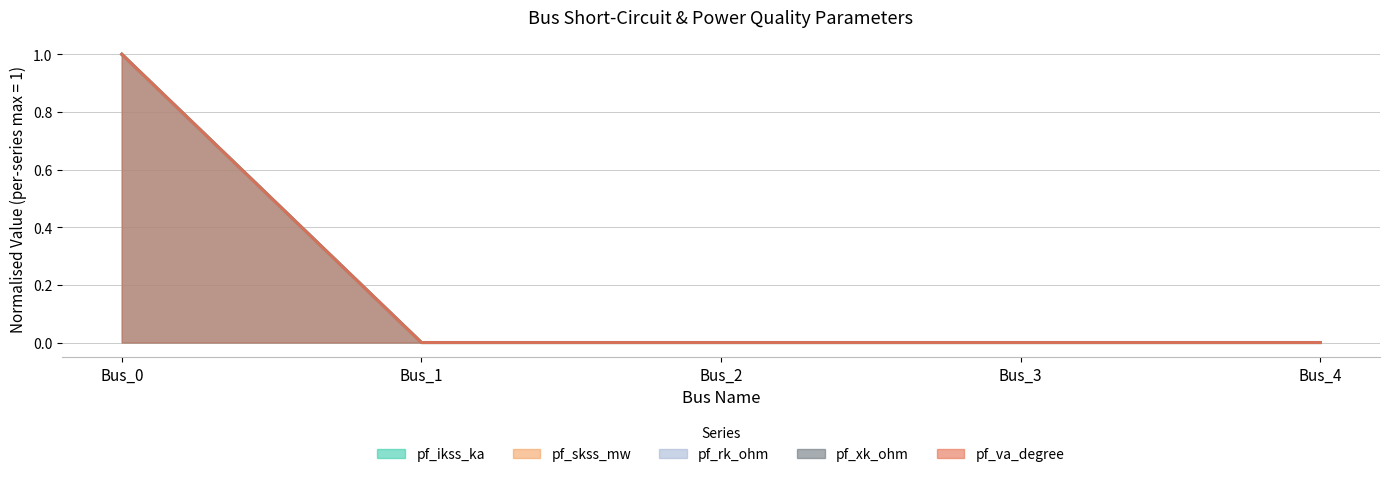

How many data points in pf_xk_ohm are above 0?

1